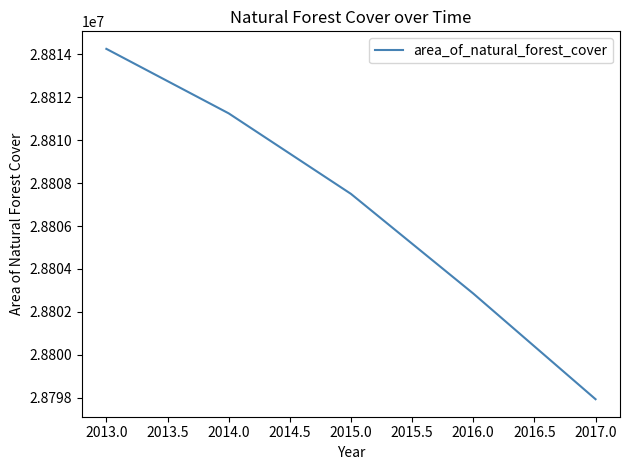

True or false: there are more than 2 points higher than both neighbors.

False